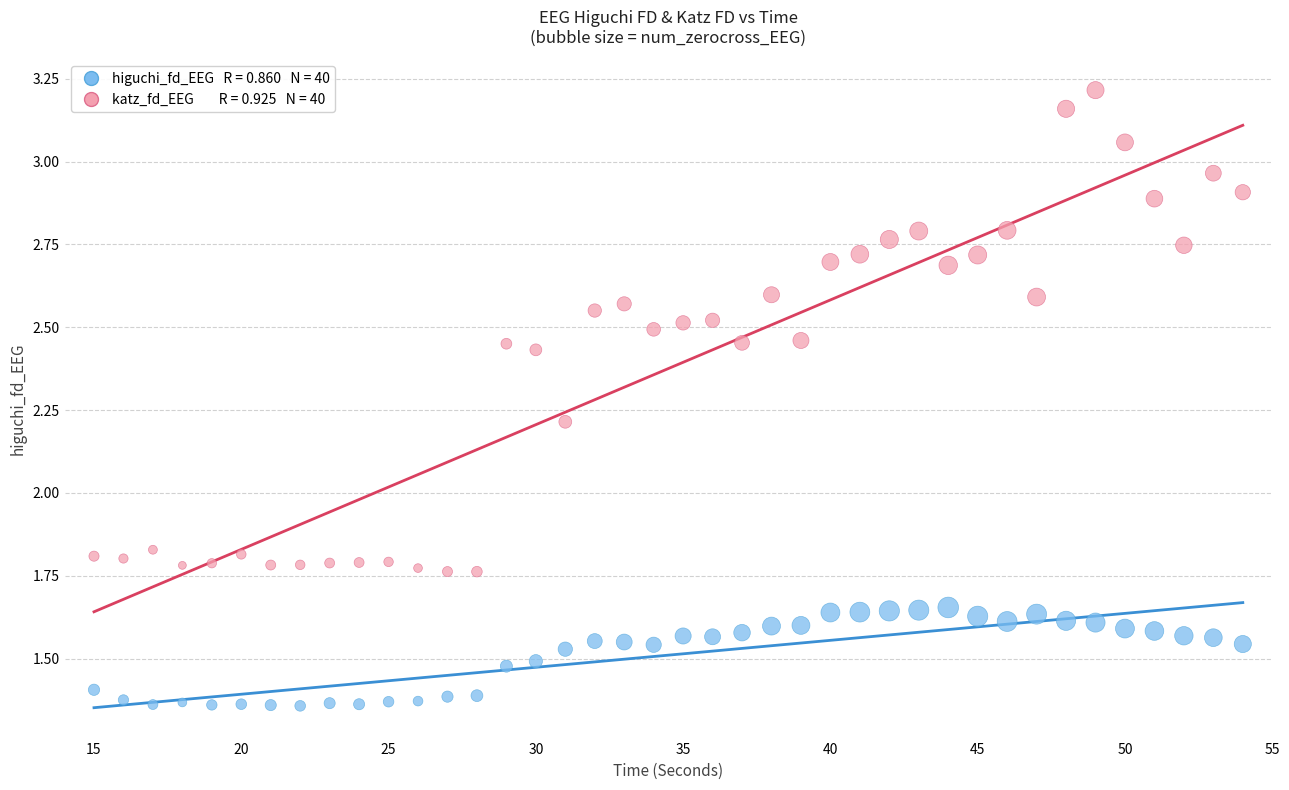

Across all data points, what is the range of X values (max minus min)?

39.0